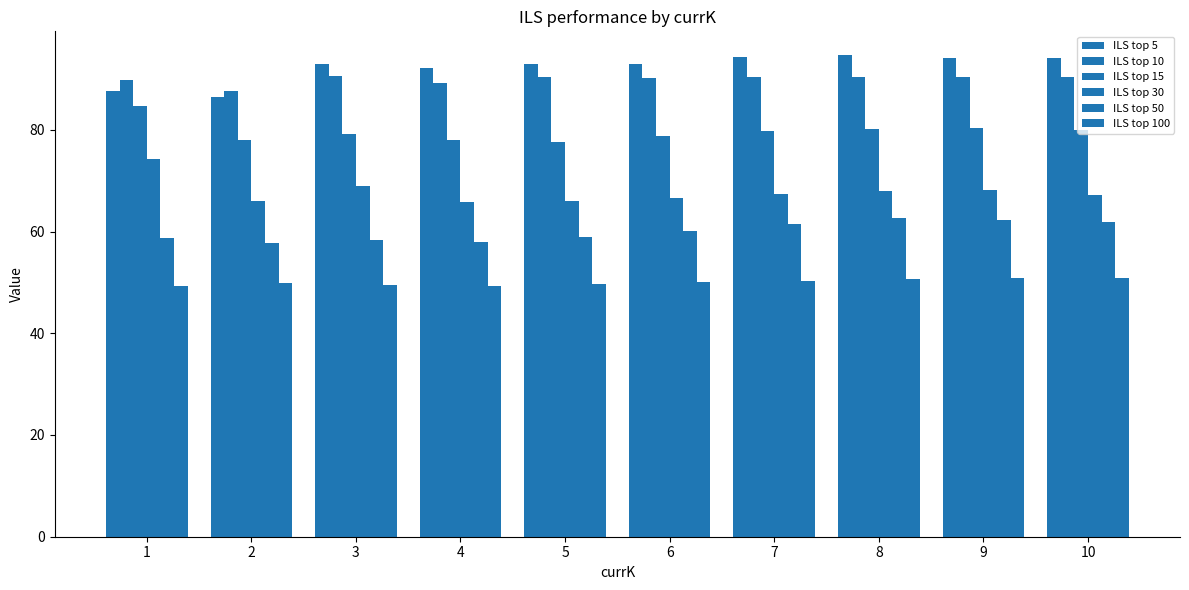

Count the number of categories in the chart.

10